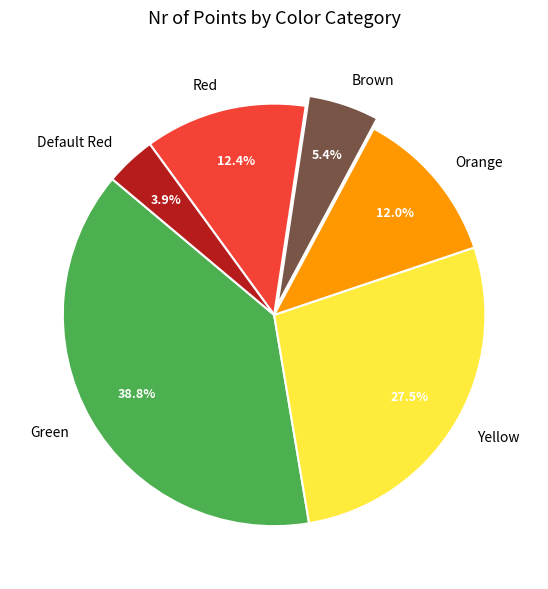

To the nearest percent, what percentage of the pie is Green?

39%